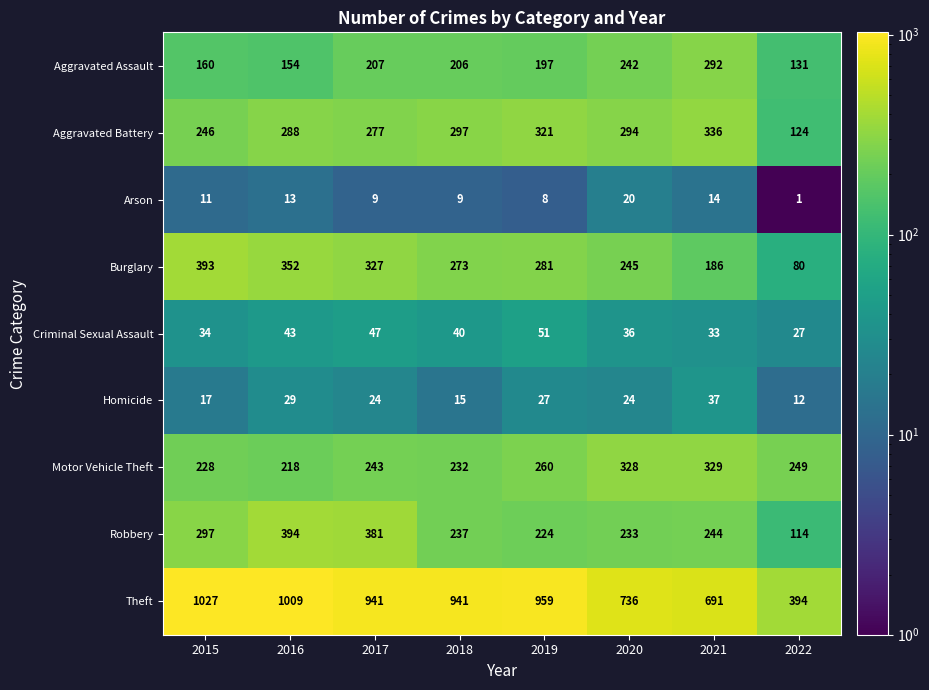

Which series changed the most between 2015 and 2021?

Theft